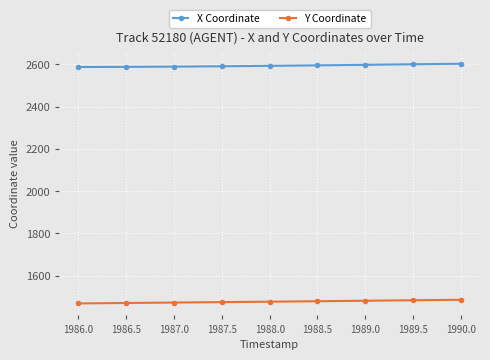

What is the difference between the highest and lowest values at 1986.0?

1118.0